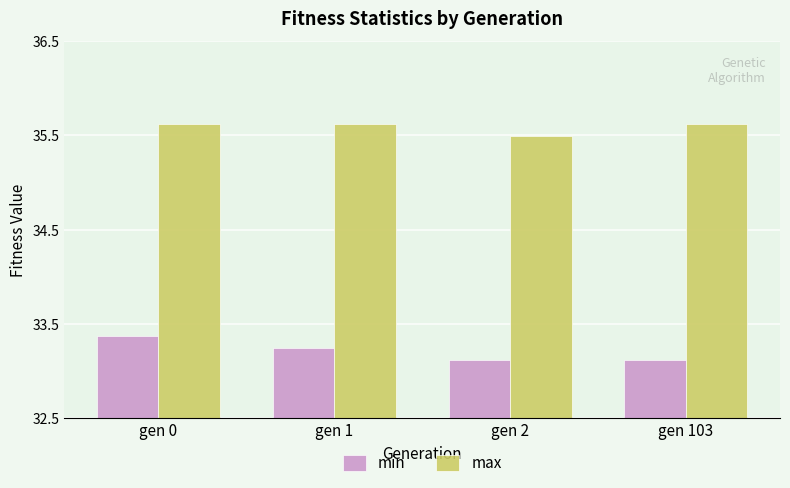

What value does the max series have at gen 1?

35.6